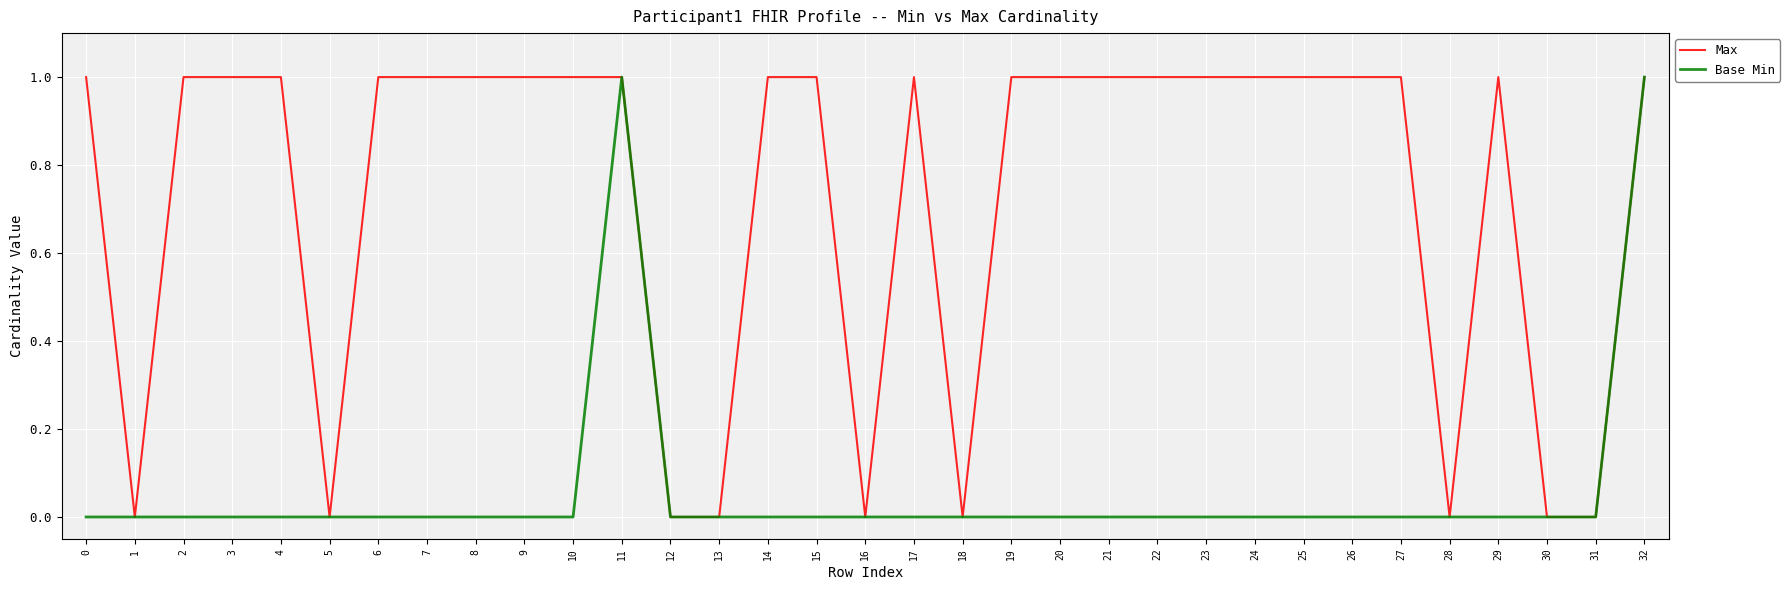

Is this an area chart (filled region under the line)?

No